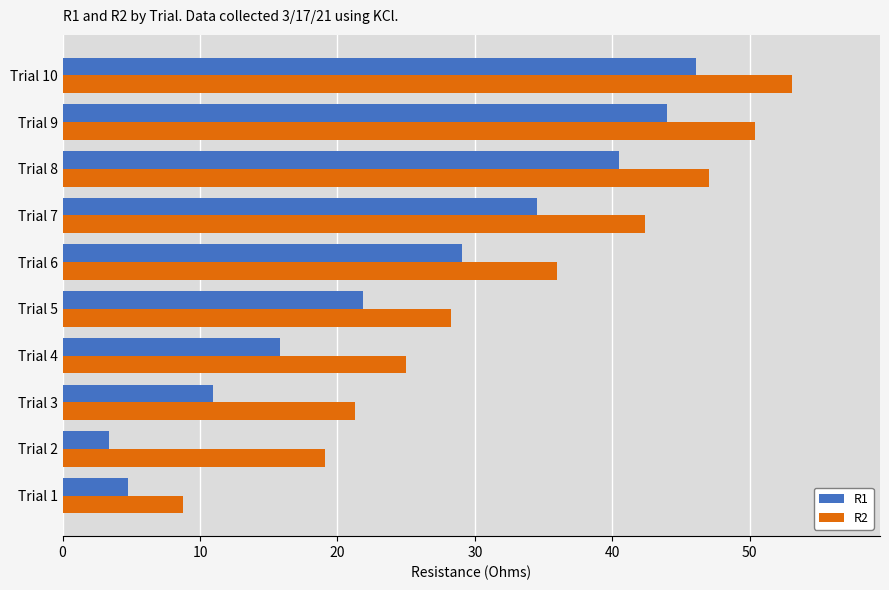

What are all the series names shown in the legend?

R1, R2